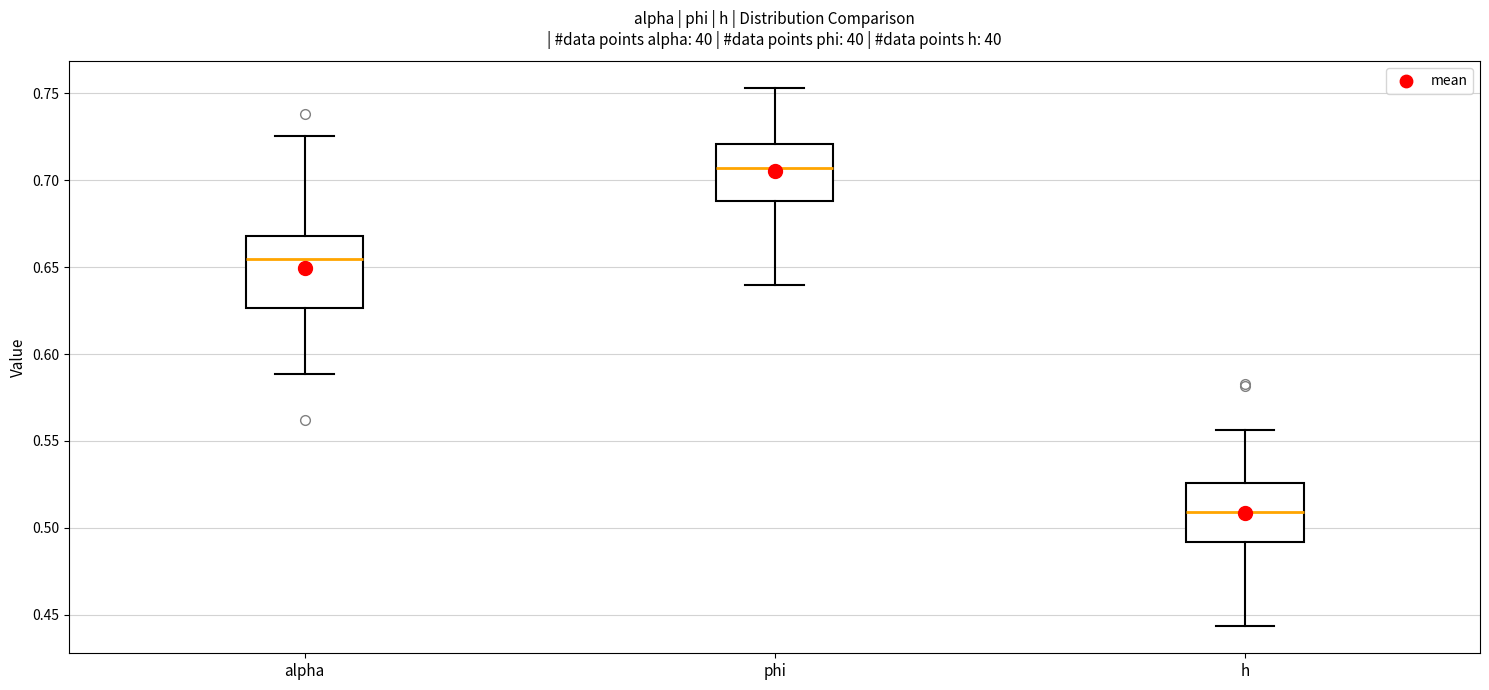

Which box has the highest median line?

phi